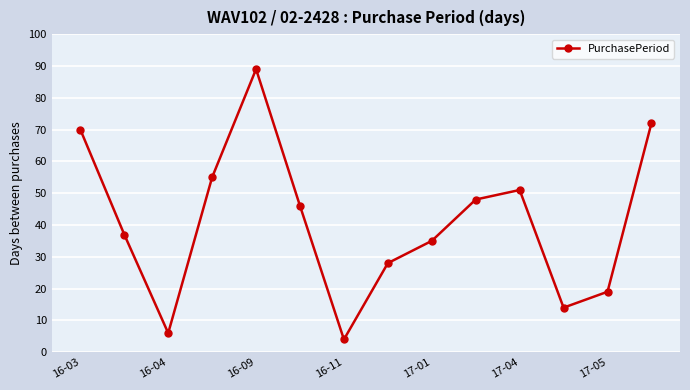

Reading left to right, list all the values displayed in this chart.

70	37	6	55	89	46	4	28	35	48	51	14	19	72